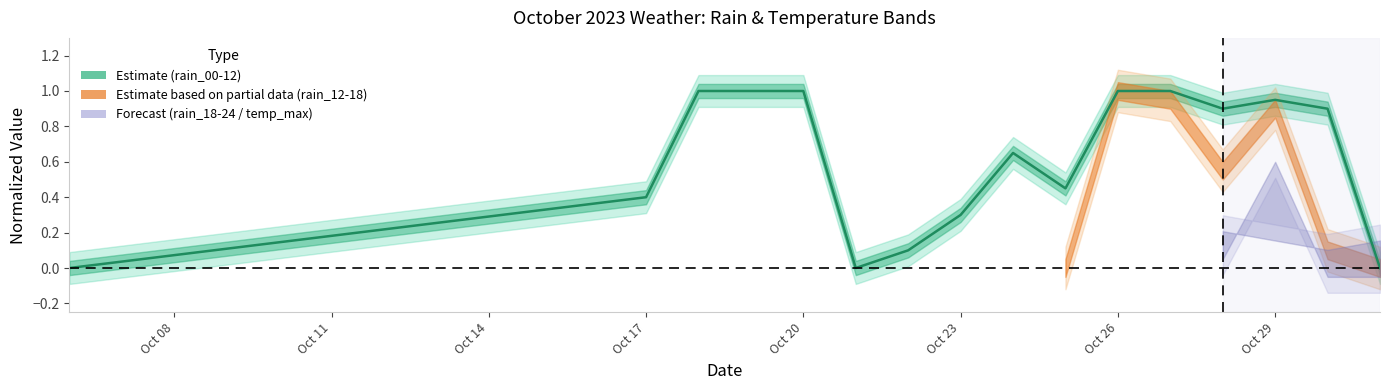

At which label is the value closest to 0?

Oct 08